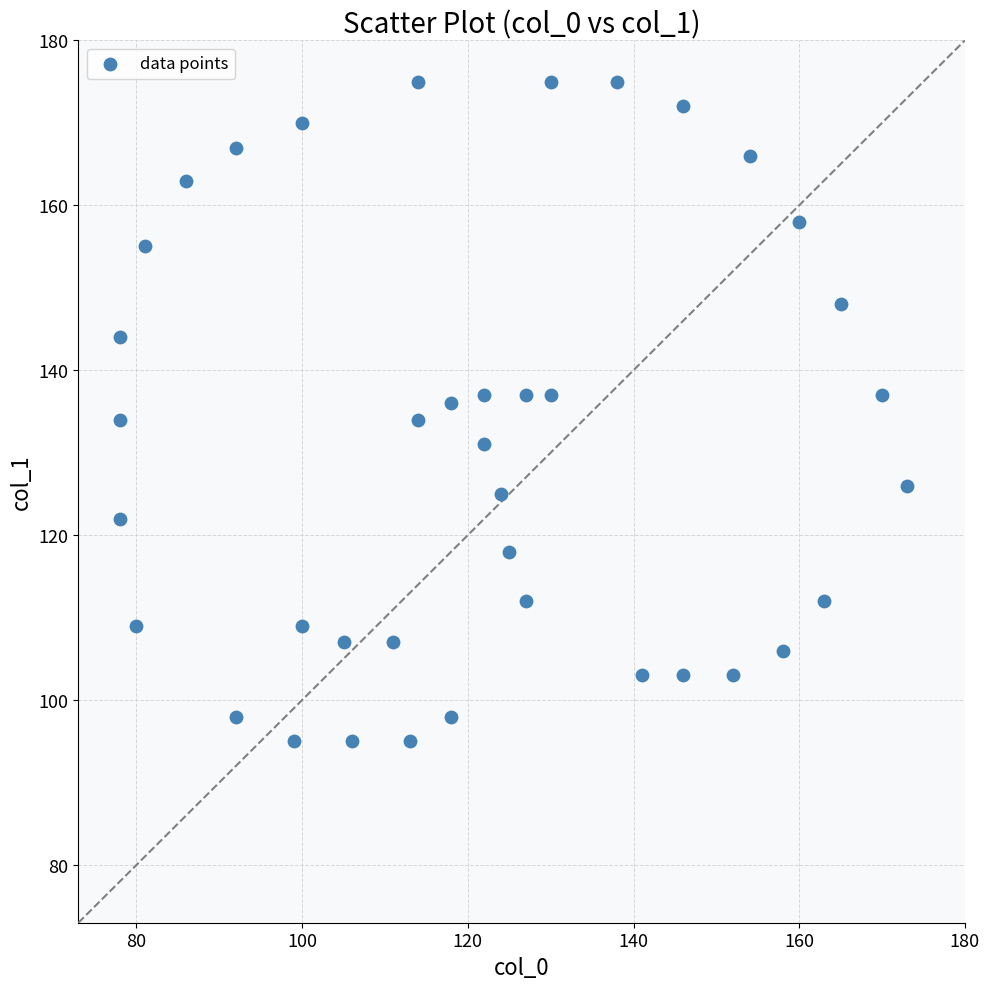

What is the range of X values (max minus min)?

95